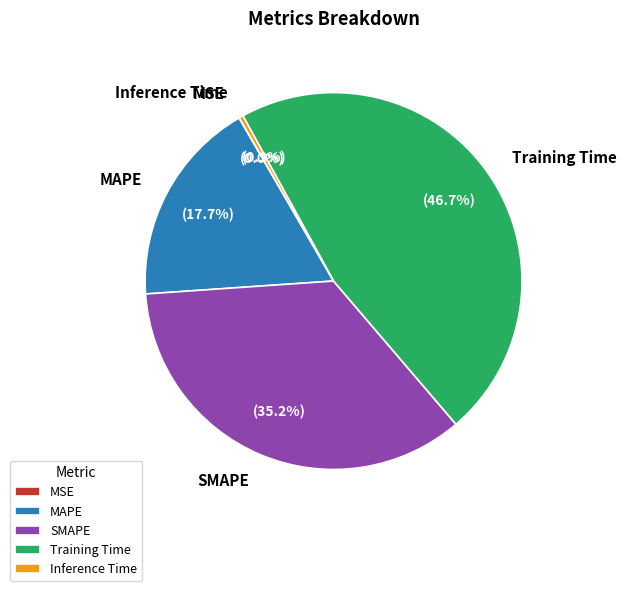

Do Training Time and SMAPE together represent more than half of the pie?

Yes